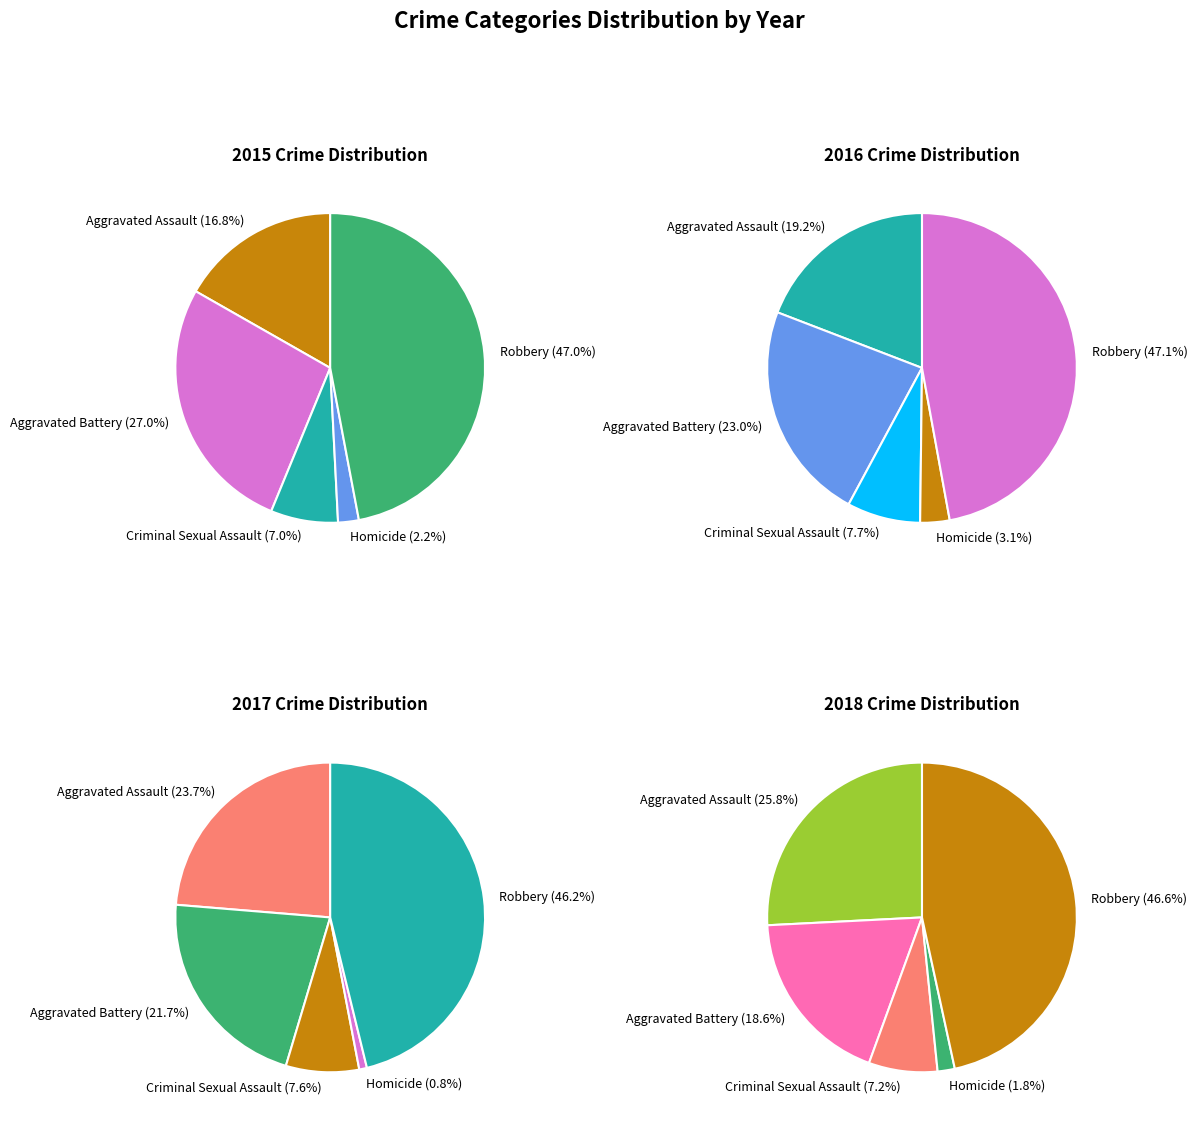

Count the number of slices in the pie.

5